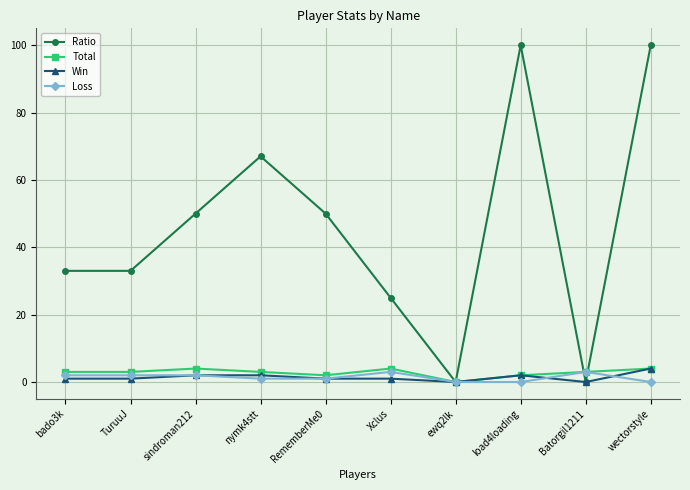

Reading left to right, what are all the values shown in this chart?

Ratio: bado3k=33	TuruuJ=33	sindroman212=50	nymk4stt=67	RememberMe0=50	Xclus=25	ewq2lk=0	load4loading=100	Batorgil1211=0	wectorstyle=100
Total: bado3k=3	TuruuJ=3	sindroman212=4	nymk4stt=3	RememberMe0=2	Xclus=4	ewq2lk=0	load4loading=2	Batorgil1211=3	wectorstyle=4
Win: bado3k=1	TuruuJ=1	sindroman212=2	nymk4stt=2	RememberMe0=1	Xclus=1	ewq2lk=0	load4loading=2	Batorgil1211=0	wectorstyle=4
Loss: bado3k=2	TuruuJ=2	sindroman212=2	nymk4stt=1	RememberMe0=1	Xclus=3	ewq2lk=0	load4loading=0	Batorgil1211=3	wectorstyle=0